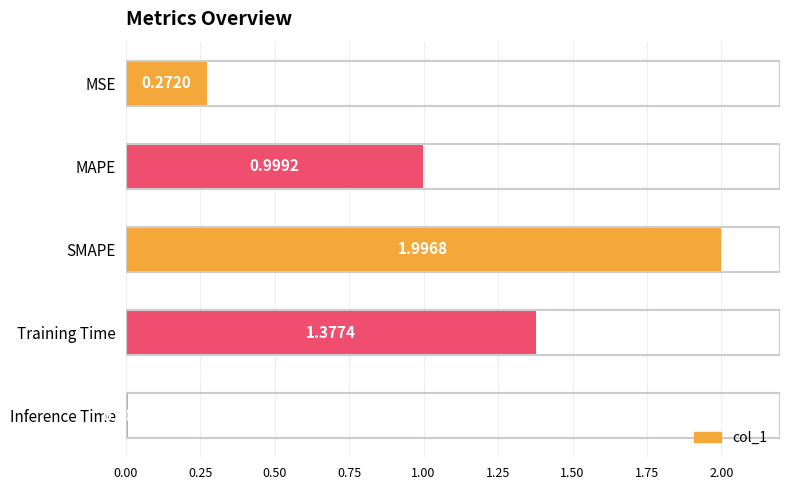

Rank the categories by value from highest to lowest.

SMAPE, Training Time, MAPE, MSE, Inference Time